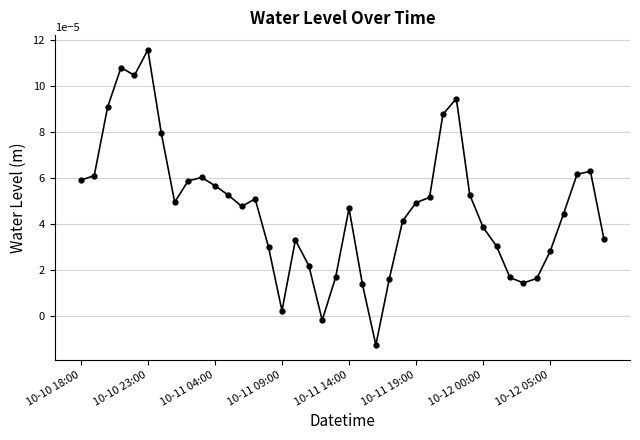

True or false: the data has more than 0 interior local peaks.

True